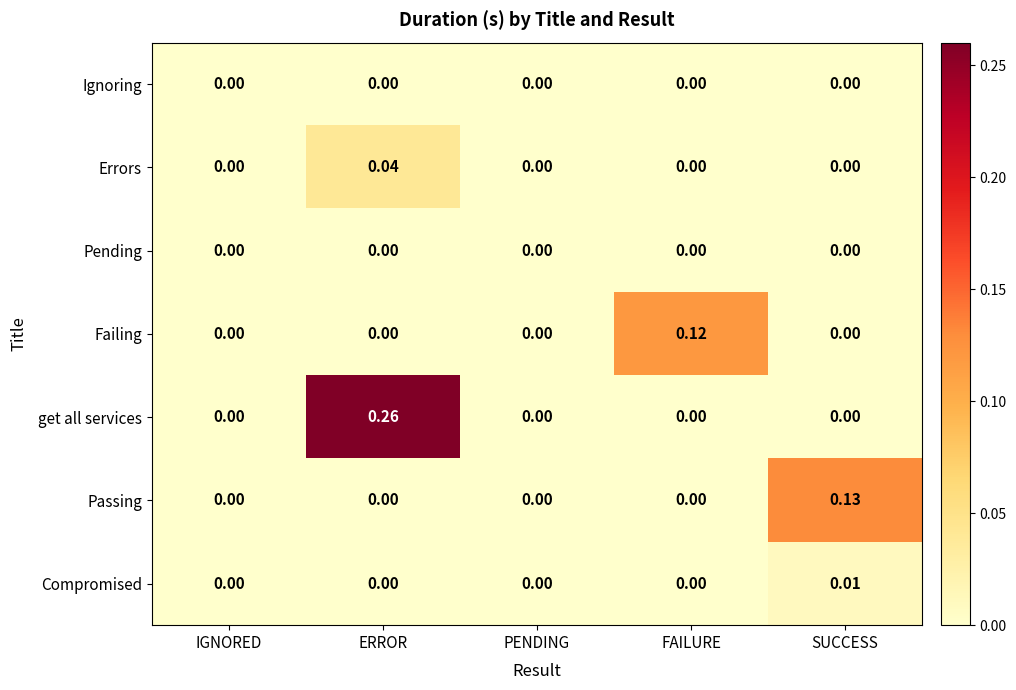

At which category is the sum across all series the highest?

ERROR